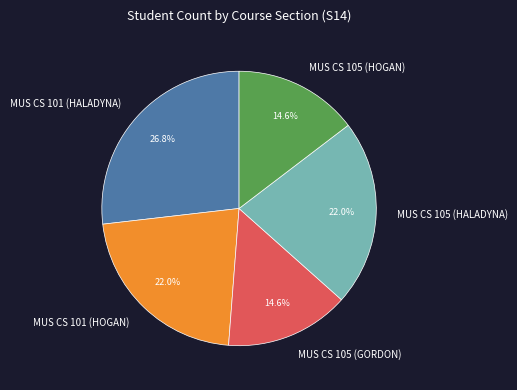

Which has a higher value, MUS CS 105 (HALADYNA) or MUS CS 105 (GORDON)?

MUS CS 105 (HALADYNA)